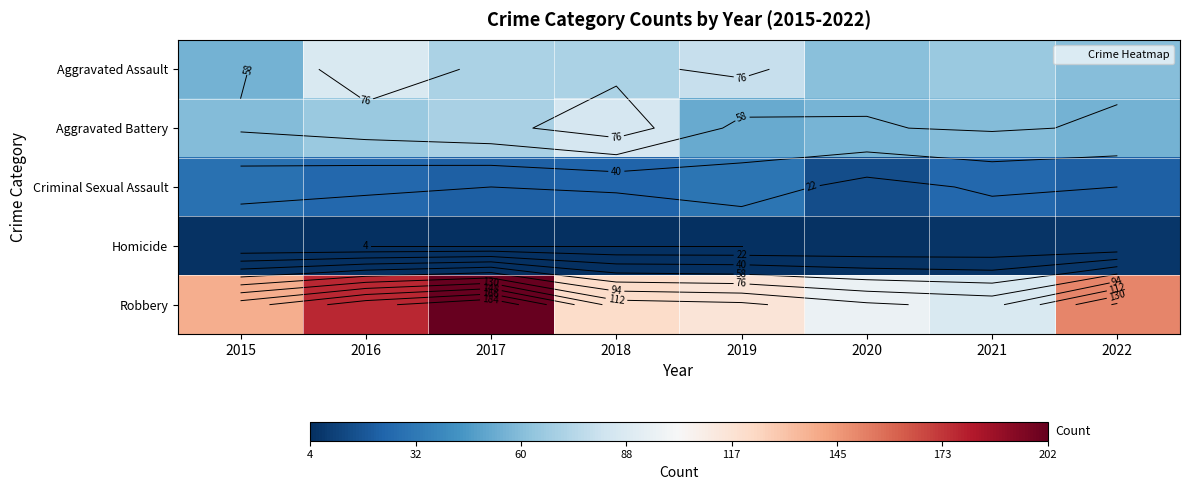

Where does the Criminal Sexual Assault series first go above 25?

2015